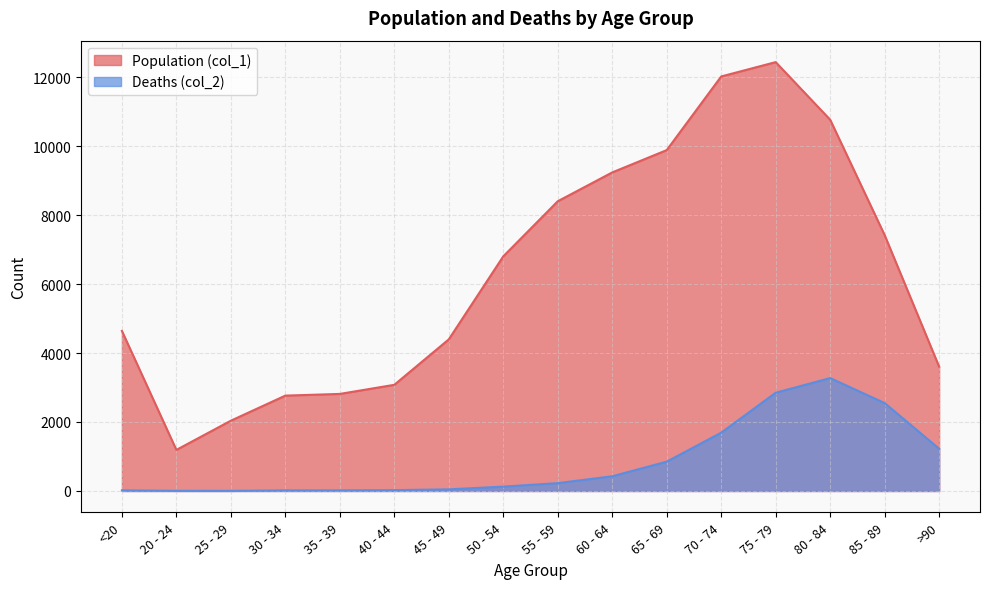

At which label is Deaths (col_2) closest to 1638?

70 - 74